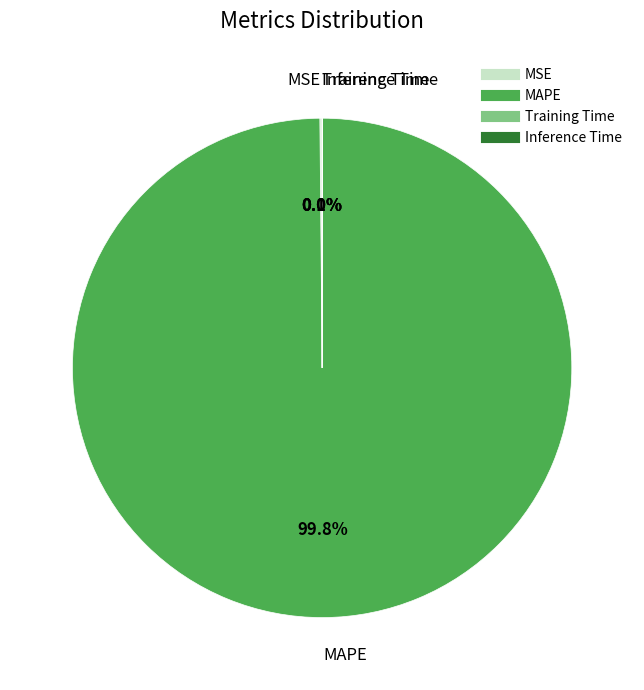

What is the majority slice?

MAPE